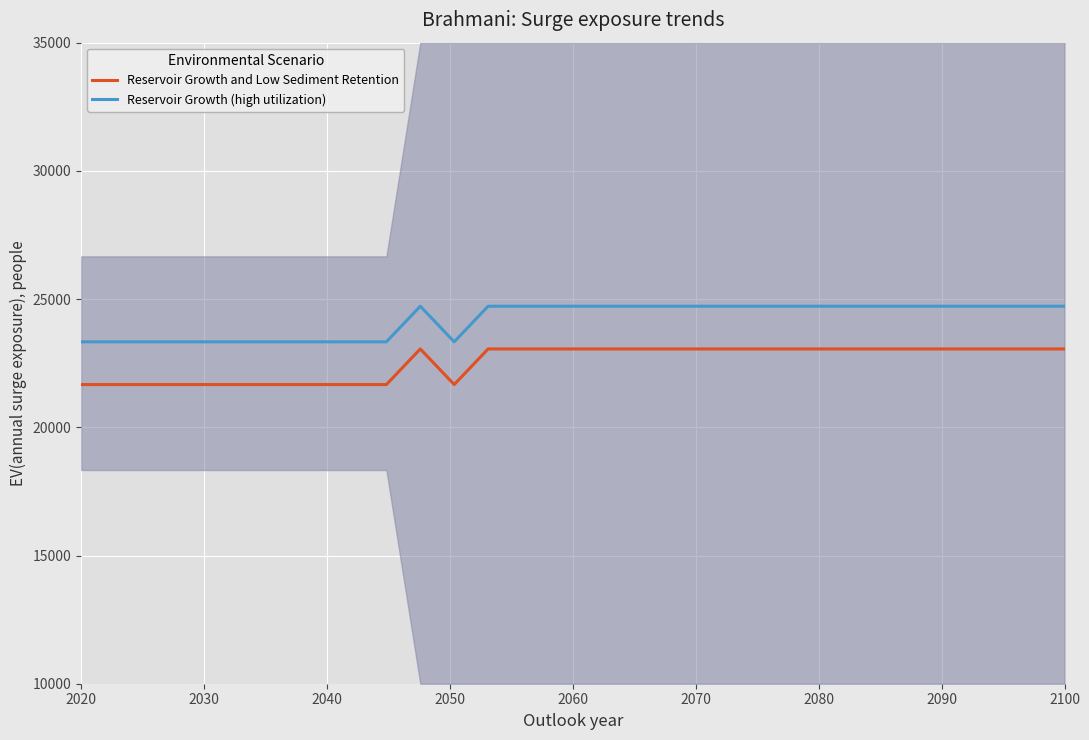

What is the maximum value for Reservoir Growth and Low Sediment Retention?

23055.6